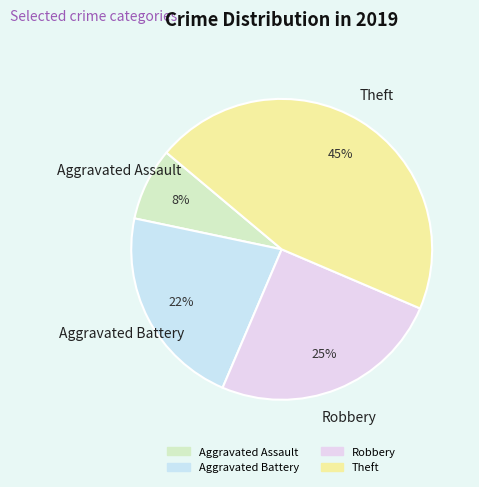

What is the largest slice in the pie chart?

Theft